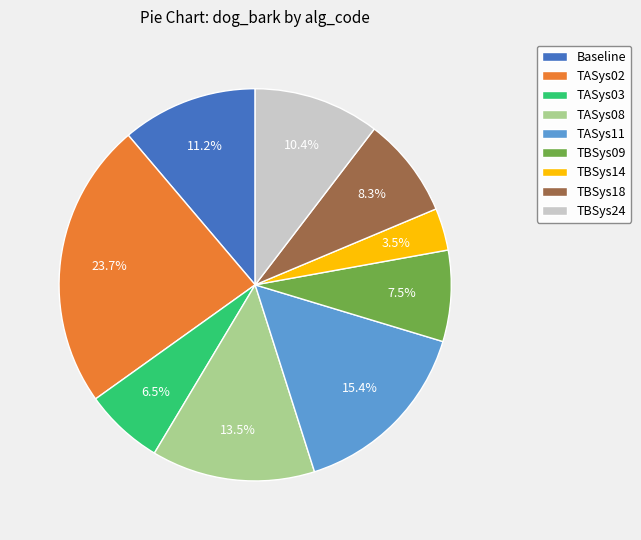

Combined, what portion of the pie is TBSys18 and TBSys09?

15.8%